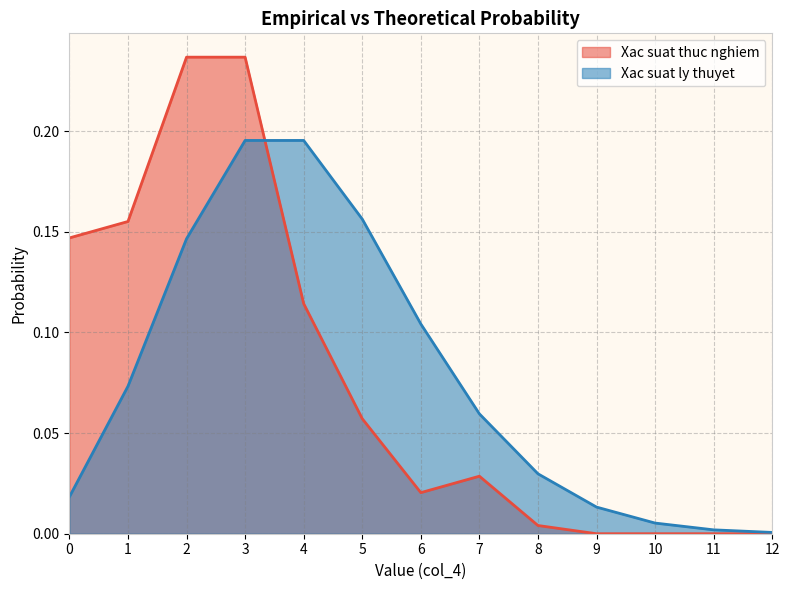

Where do Xac suat thuc nghiem and Xac suat ly thuyet first cross each other?

3 and 4